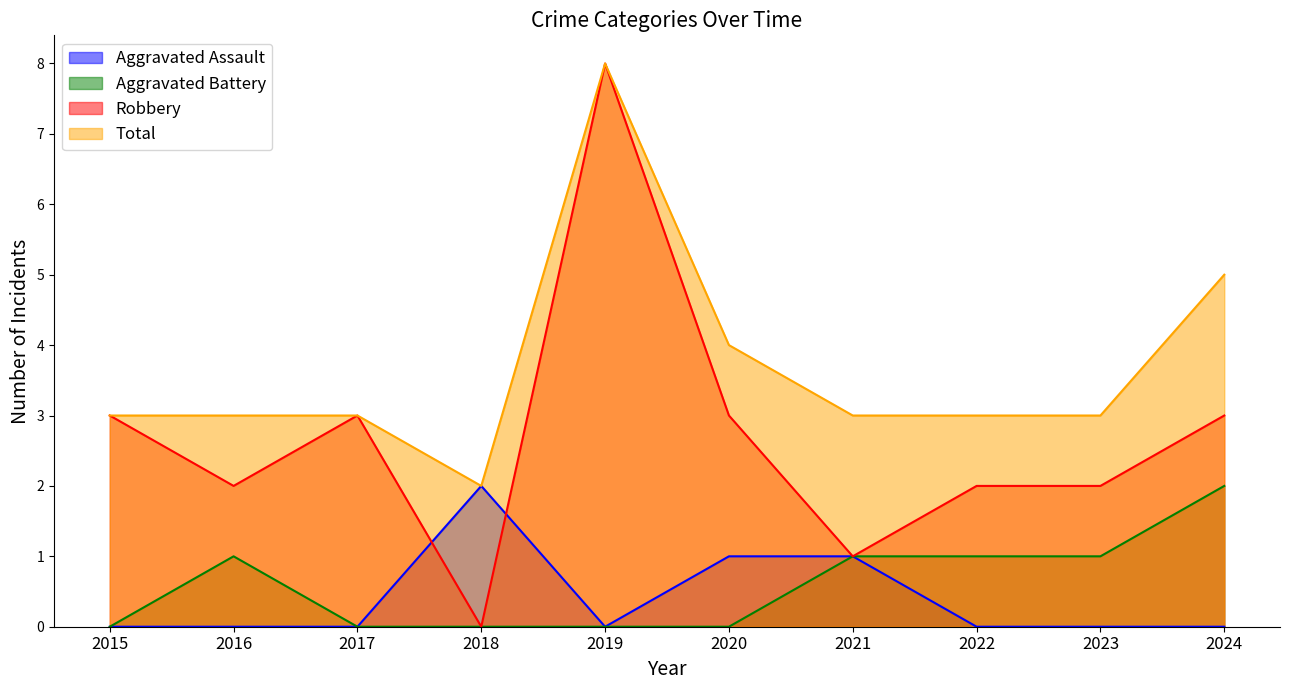

Does the chart display data point markers on the line(s)?

No